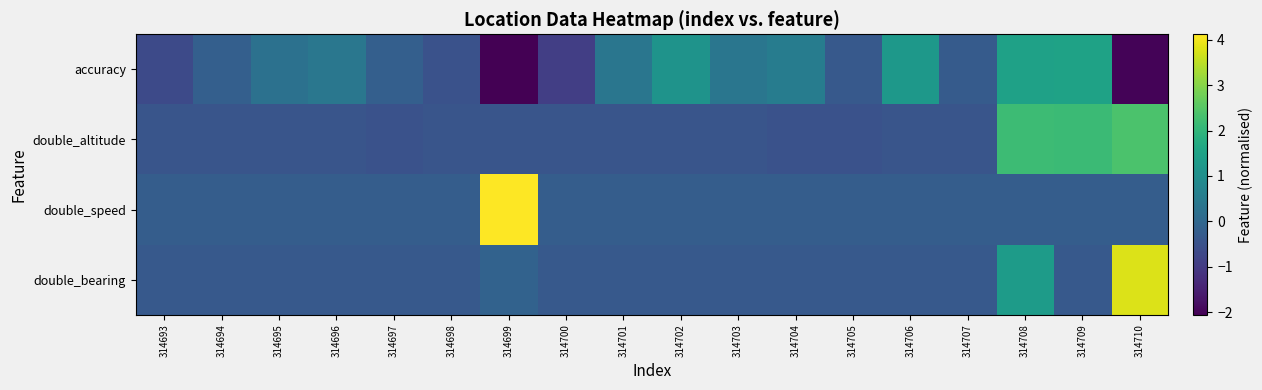

Reading right to left, list all the values displayed in this chart.

accuracy: 314710=-2.0	314709=1.5	314708=1.5	314707=-0.3	314706=1.2	314705=-0.3	314704=0.5	314703=0.4	314702=1.1	314701=0.4	314700=-0.9	314699=-2.1	314698=-0.5	314697=-0.2	314696=0.4	314695=0.2	314694=-0.2	314693=-0.7
double_altitude: 314710=2.4	314709=2.2	314708=2.2	314707=-0.4	314706=-0.4	314705=-0.5	314704=-0.5	314703=-0.4	314702=-0.4	314701=-0.4	314700=-0.4	314699=-0.4	314698=-0.4	314697=-0.5	314696=-0.4	314695=-0.4	314694=-0.4	314693=-0.4
double_speed: 314710=-0.2	314709=-0.2	314708=-0.2	314707=-0.2	314706=-0.2	314705=-0.2	314704=-0.2	314703=-0.2	314702=-0.2	314701=-0.2	314700=-0.2	314699=4.1	314698=-0.2	314697=-0.2	314696=-0.2	314695=-0.2	314694=-0.2	314693=-0.2
double_bearing: 314710=3.8	314709=-0.3	314708=1.3	314707=-0.3	314706=-0.3	314705=-0.3	314704=-0.3	314703=-0.3	314702=-0.3	314701=-0.3	314700=-0.3	314699=-0.1	314698=-0.3	314697=-0.3	314696=-0.3	314695=-0.3	314694=-0.3	314693=-0.3